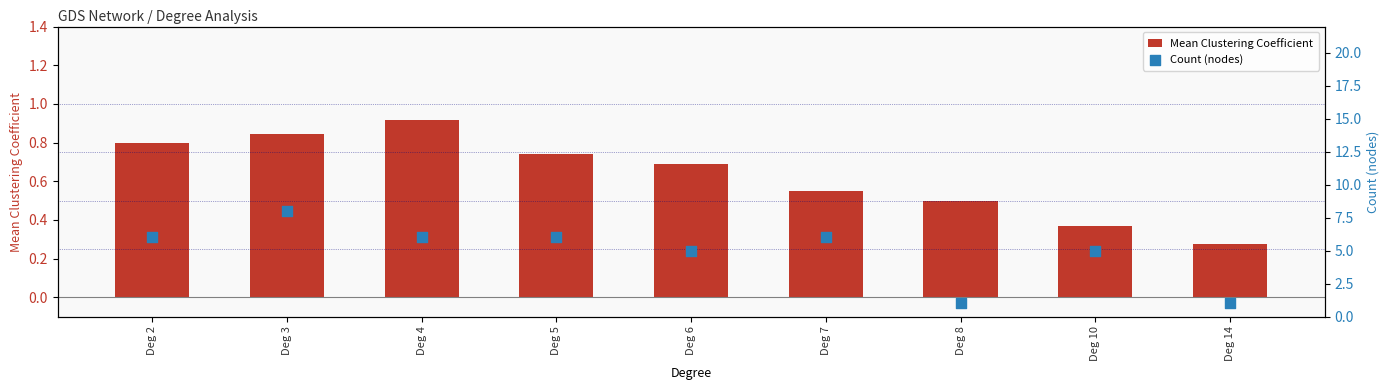

At which category is the sum across all series the highest?

Deg 3